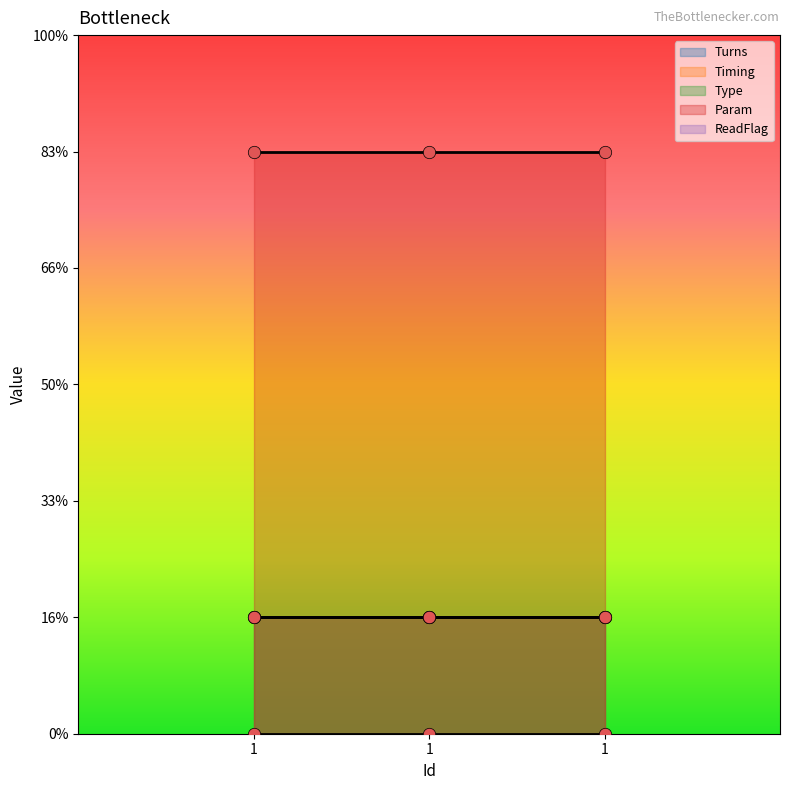

At which category is the sum across all series the highest?

1